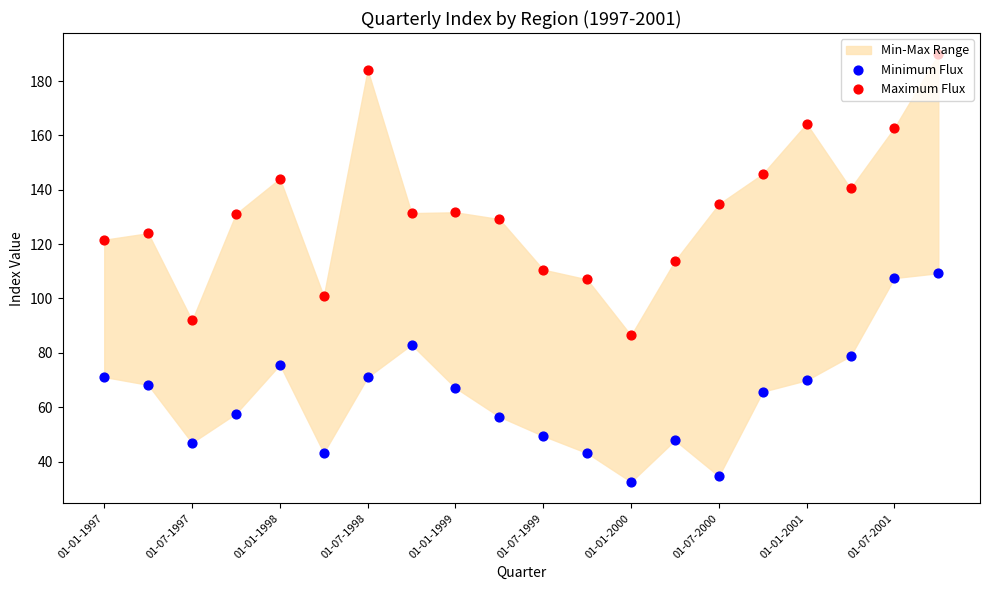

Which series reaches the minimum Y coordinate?

Minimum Flux